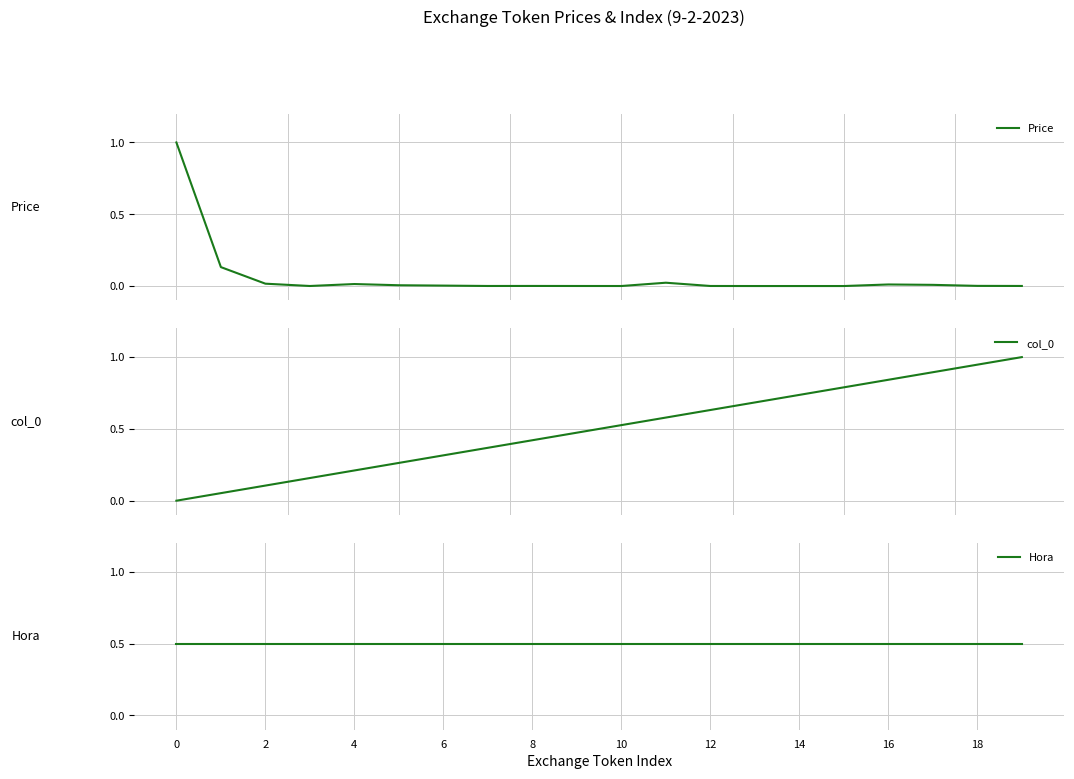

Which series has the widest spread of values?

Price